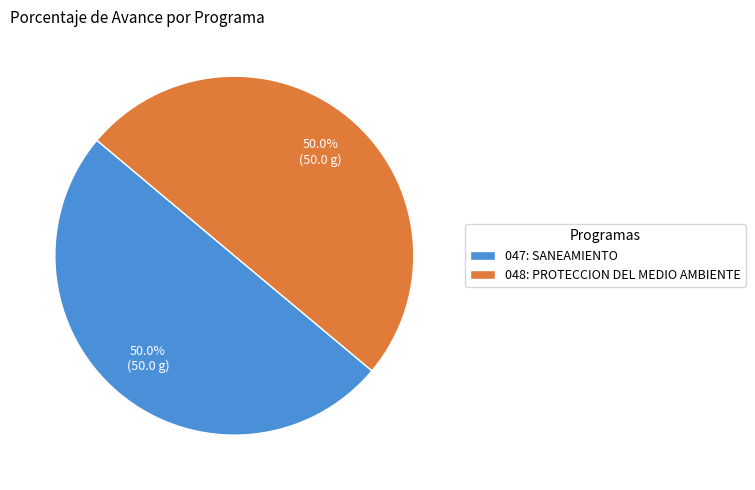

What portion of the pie excludes 048: PROTECCION DEL MEDIO AMBIENTE?

50.0%